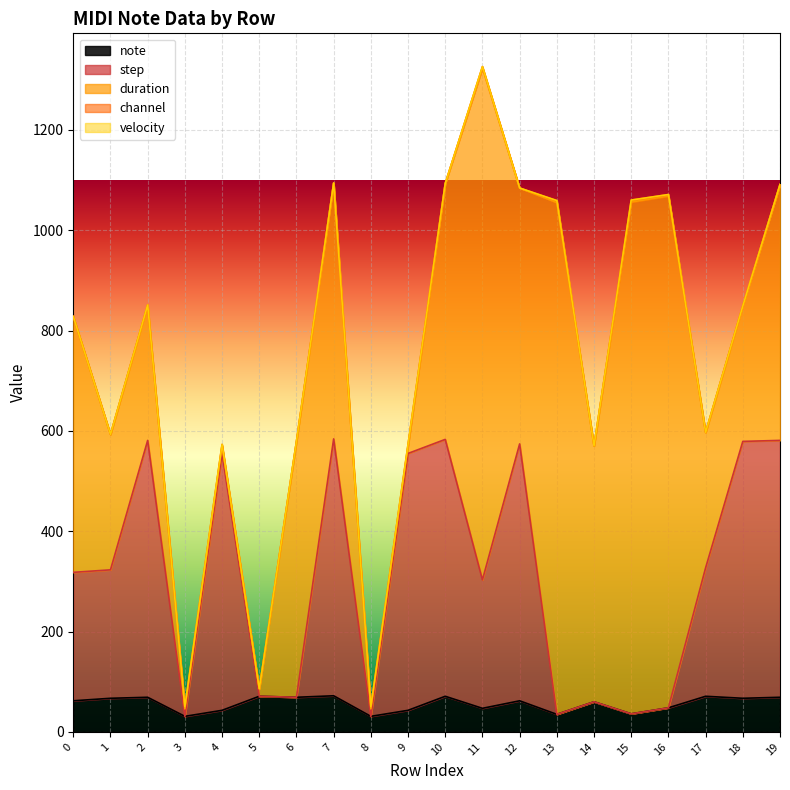

How many distinct data groups are displayed?

5